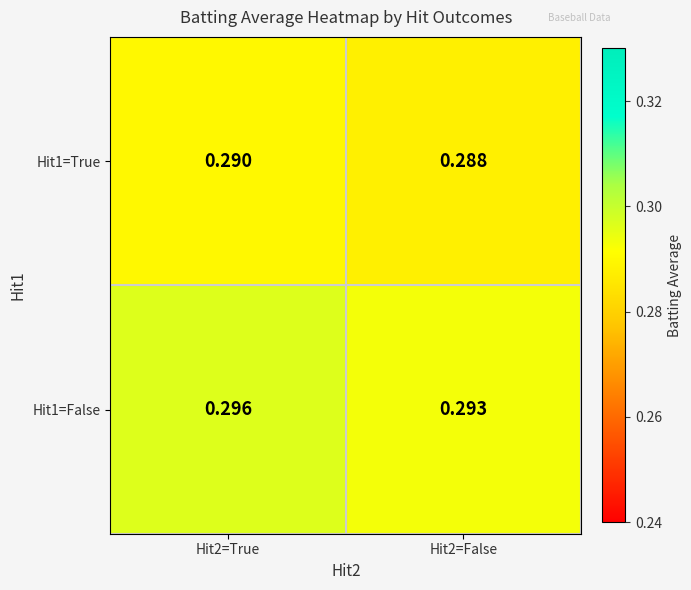

Which series has the largest range (max minus min)?

Hit1=False